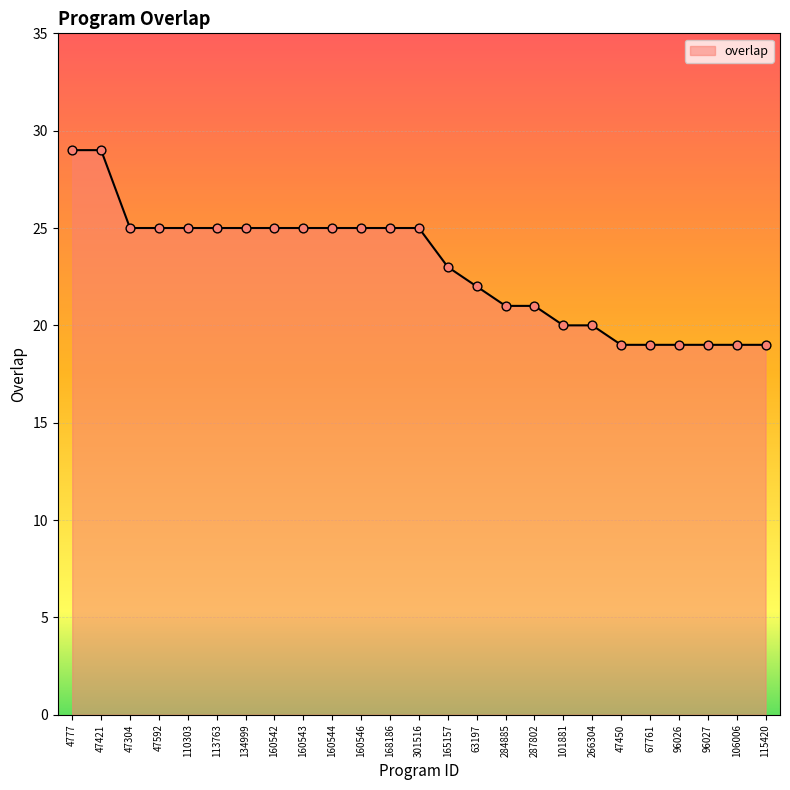

What is the ratio of the value at 4777 to the value at 160542?

1.2